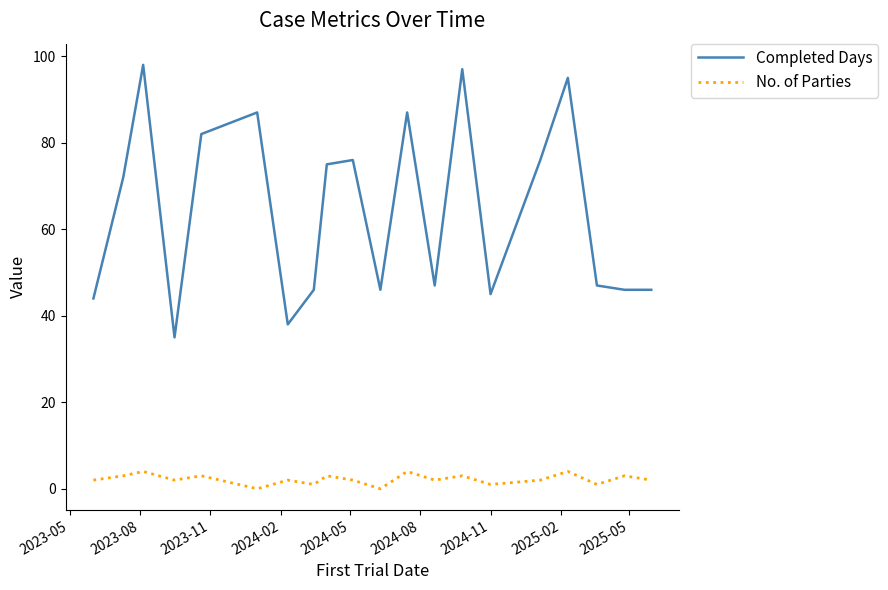

True or false: Completed Days and No. of Parties cross at least once.

False